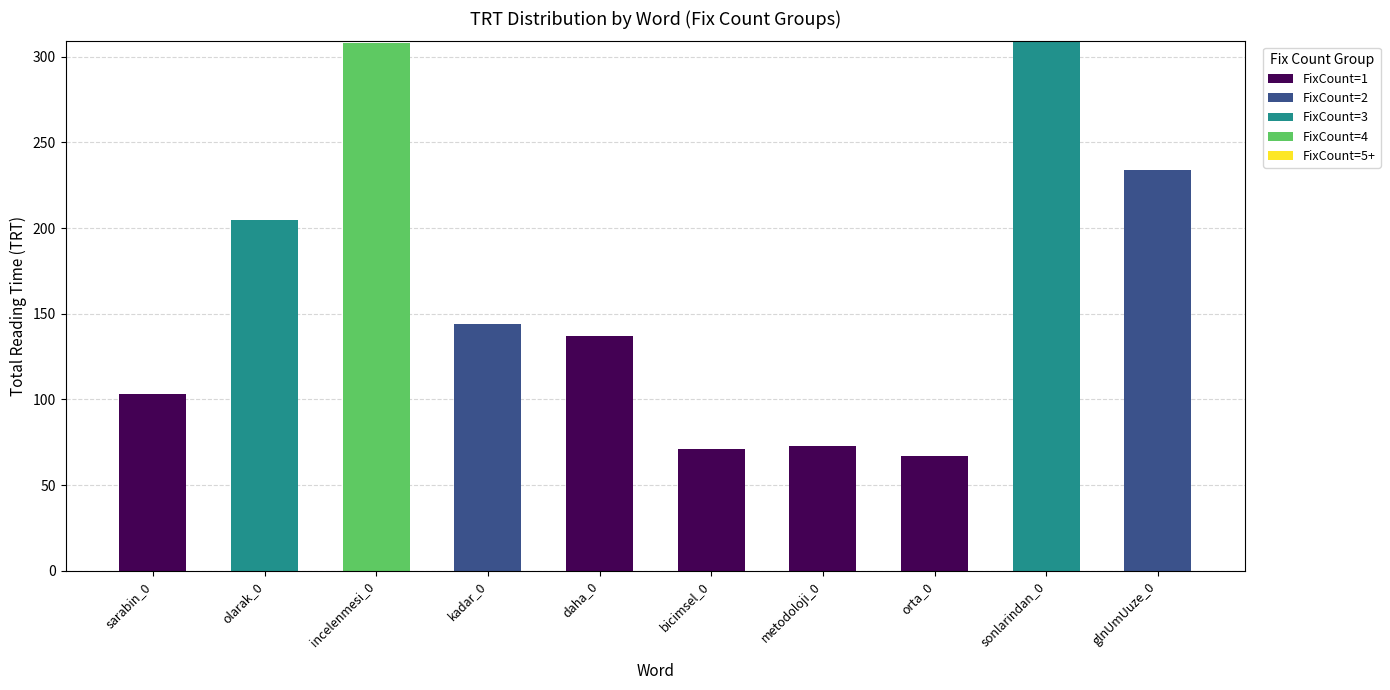

At which label does FixCount=1 reach its peak?

daha_0